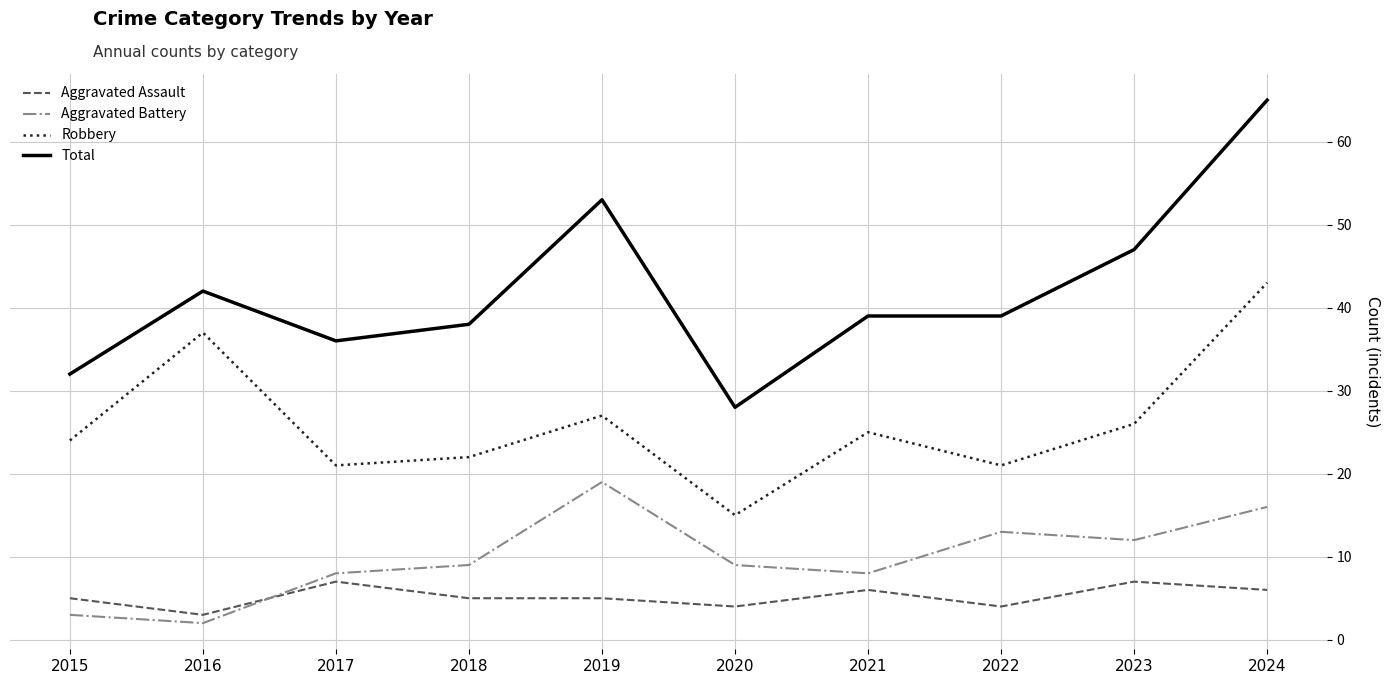

List the series in order of their peak value, lowest first.

Aggravated Assault, Aggravated Battery, Robbery, Total